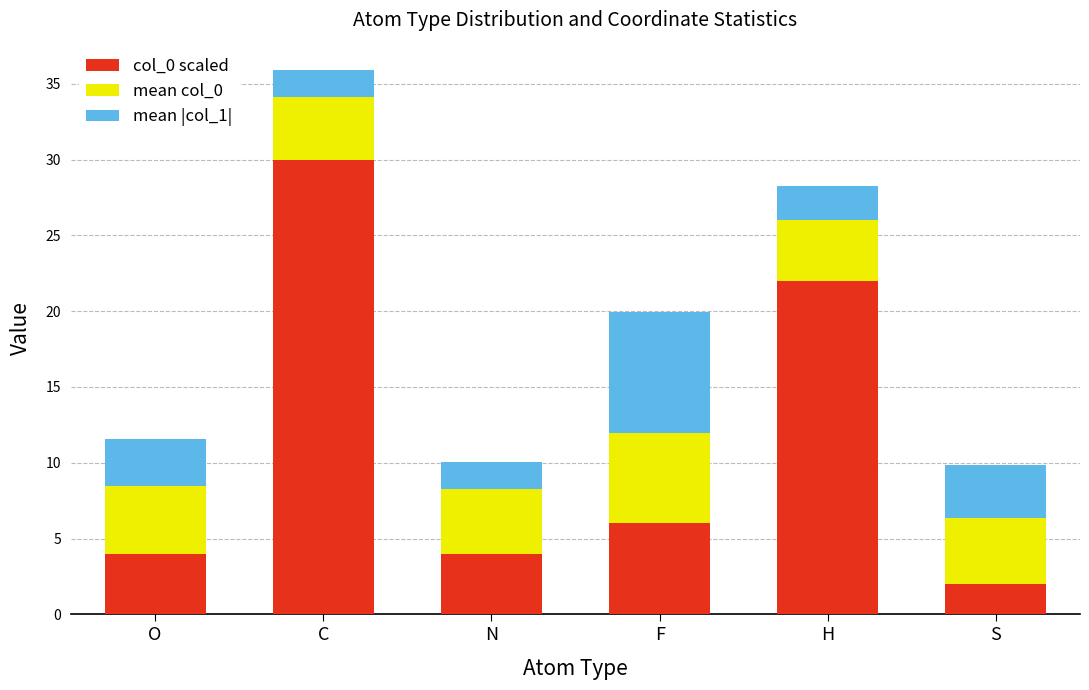

What is the difference between the col_0 scaled values at C and F?

24.0